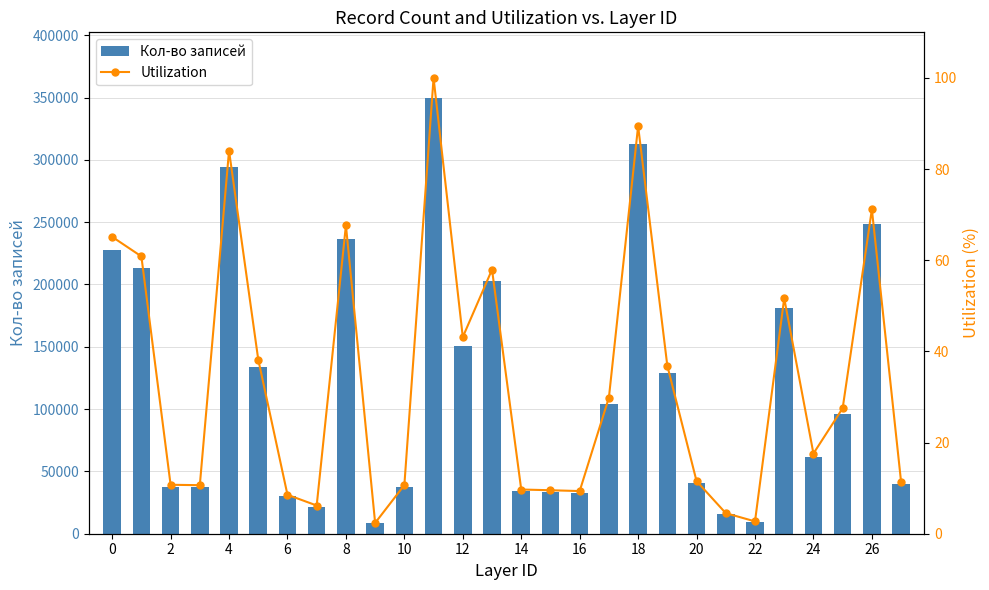

What is the sum of all Кол-во записей values?

3319530